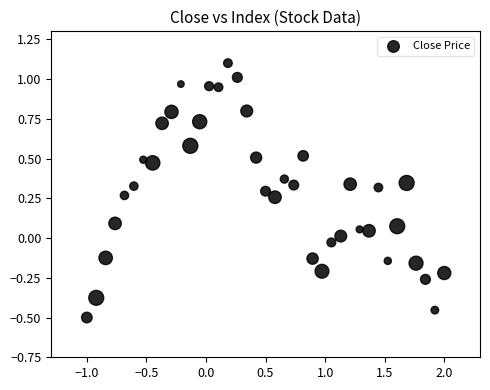

What is the range of X values (max minus min)?

3.0